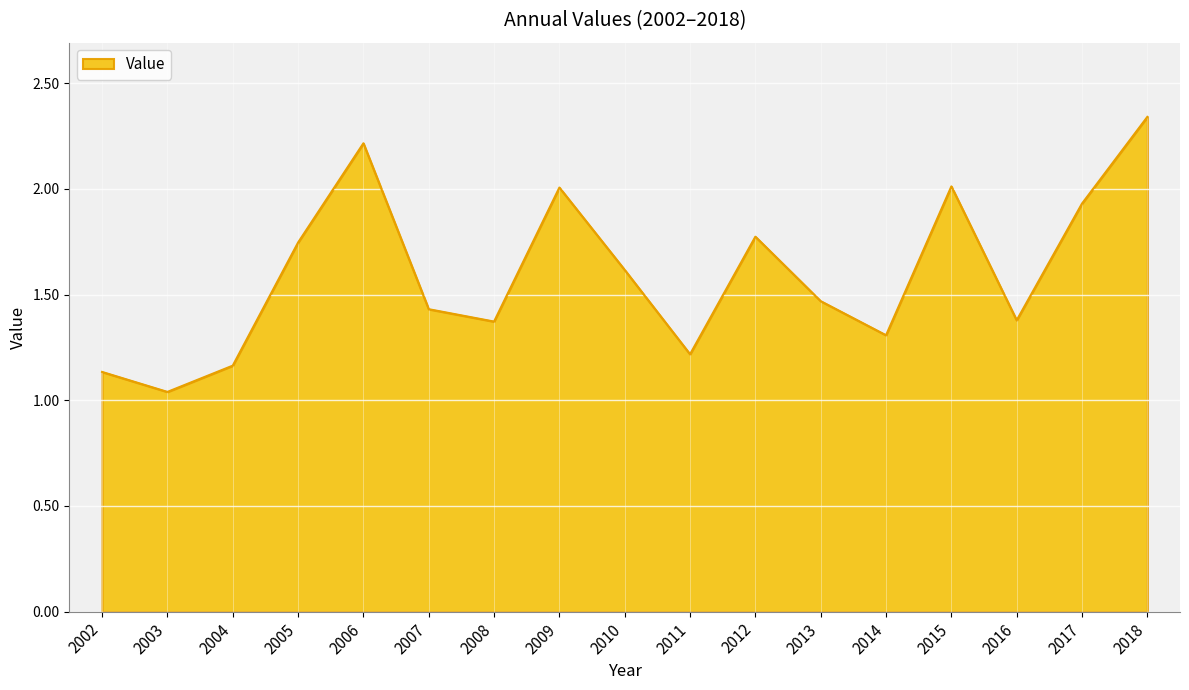

Which category has the highest value across all series?

2018